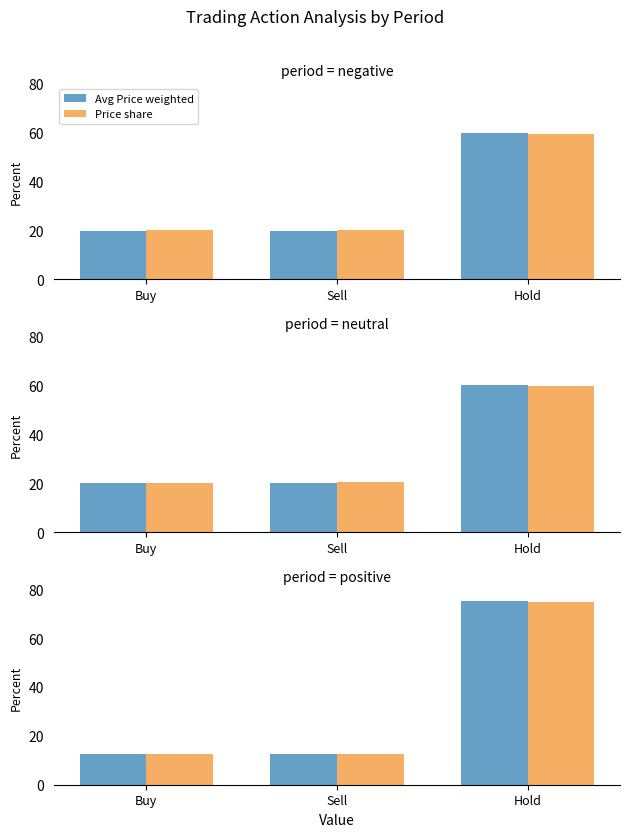

True or false: Price share has a value of 12.6 at Buy.

True